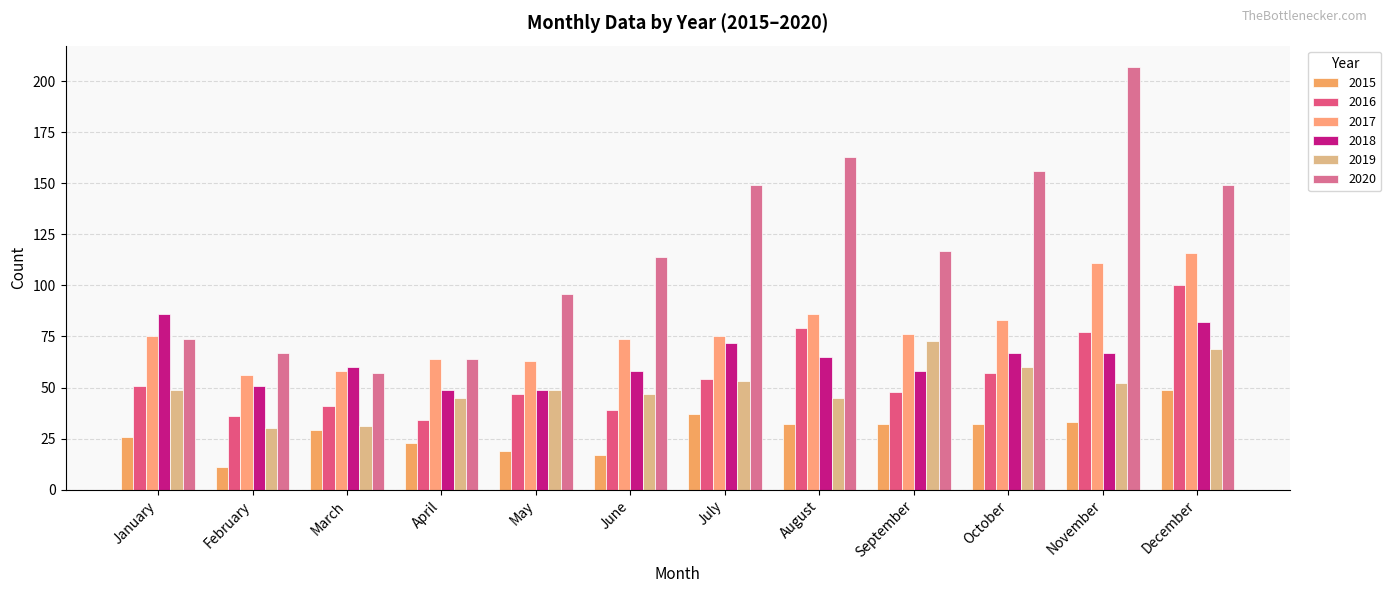

What is the difference between the maximum and minimum values in the 2017 series?

60